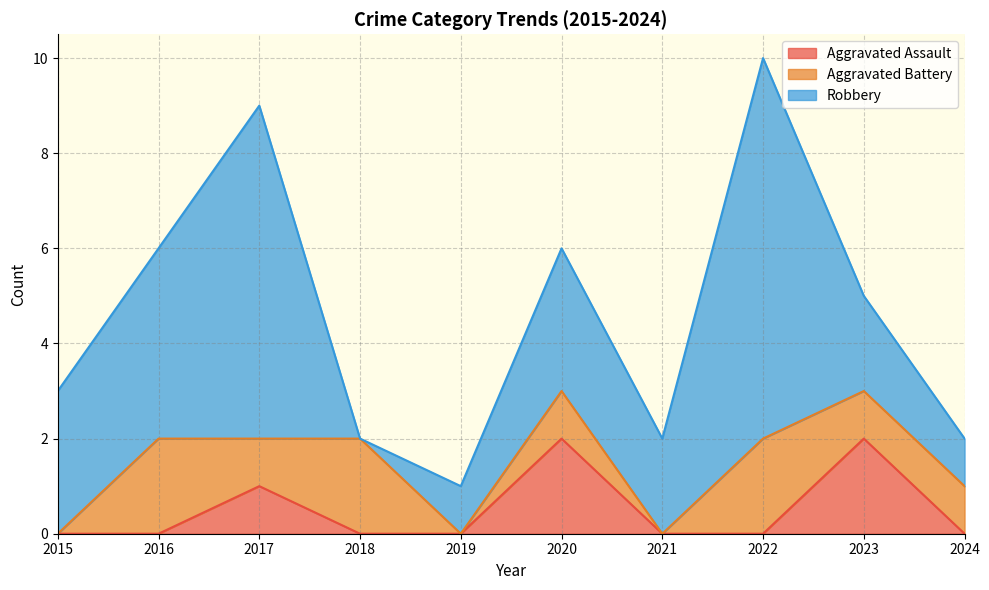

At which category is the sum across all series the highest?

2022